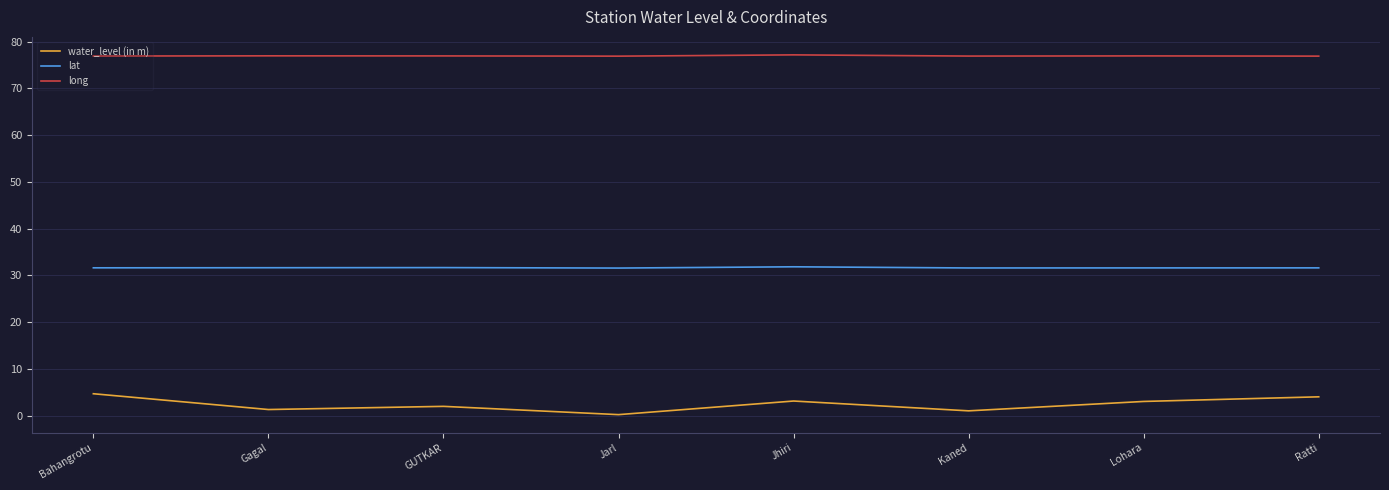

The long series shows 25.8 at Lohara. True or false?

False